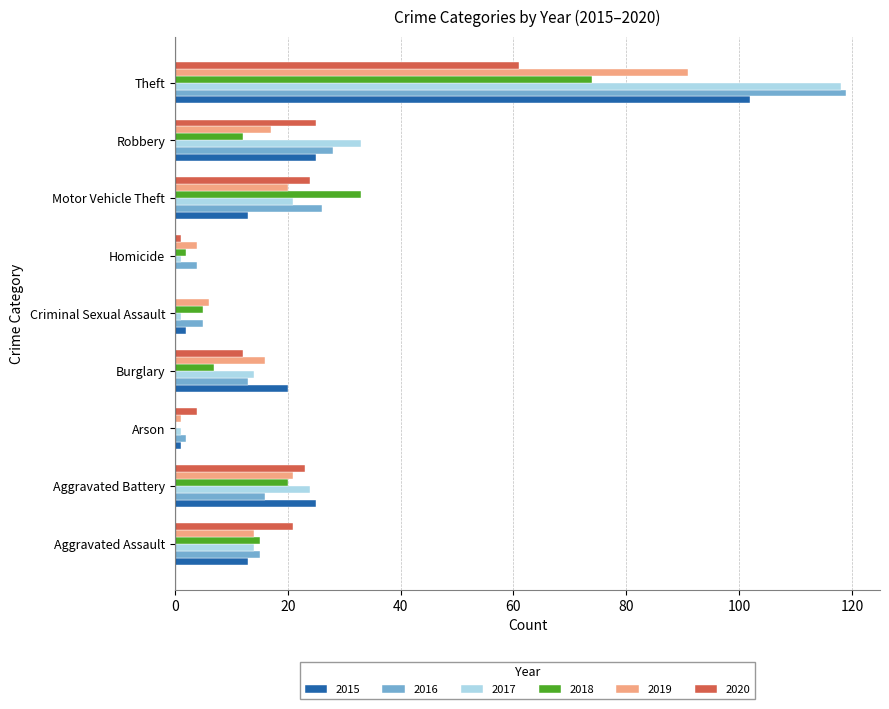

What is the total value across all series at Arson?

9